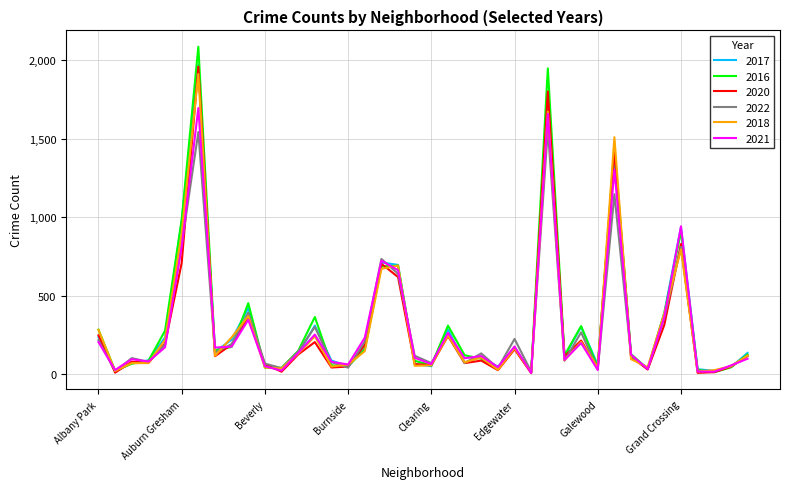

How many lines are shown in the chart?

6